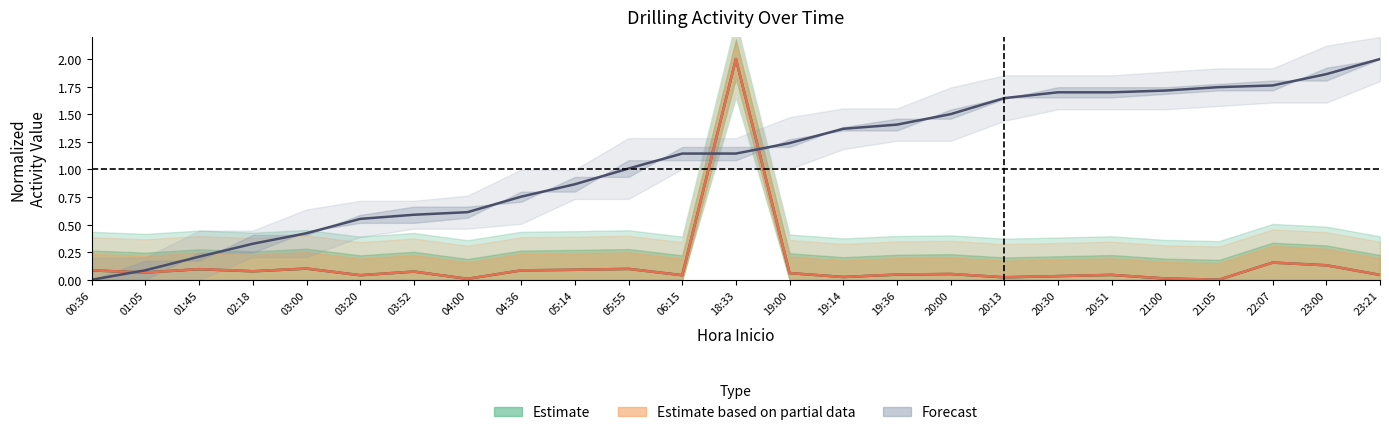

What is the total value across all series at 03:20?

0.6